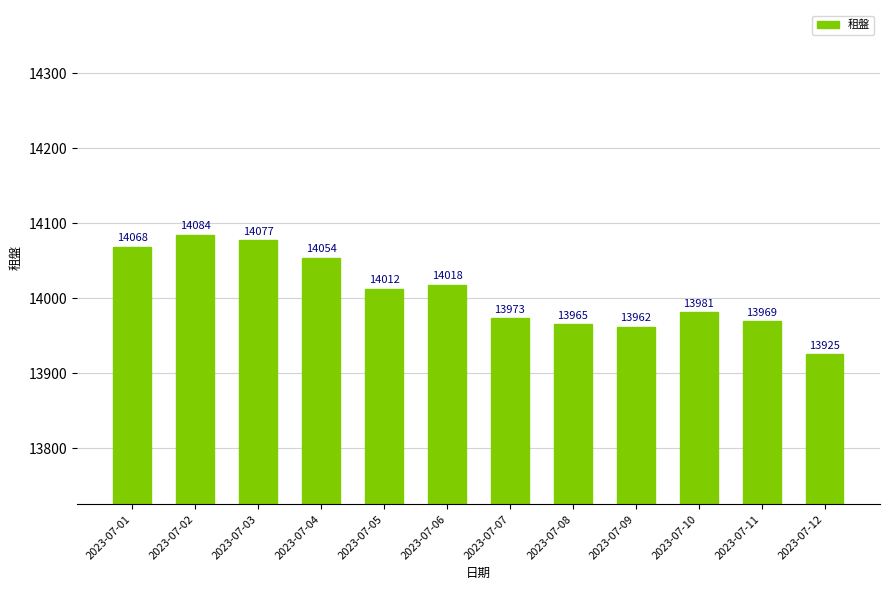

How many data points are less than 14012?

6